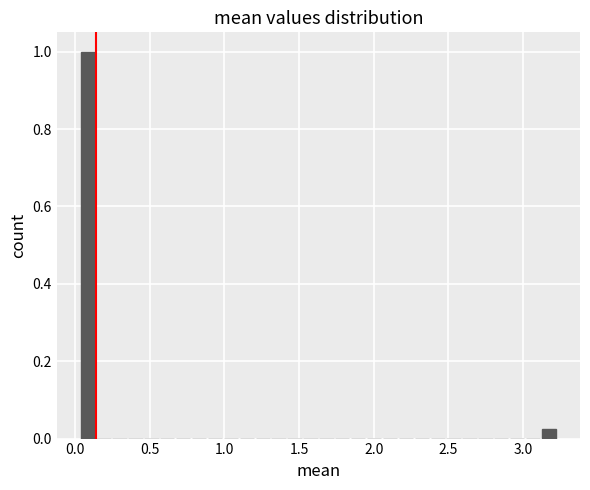

Read against the x-axis, roughly where is the centre of the tallest bar?

0.10